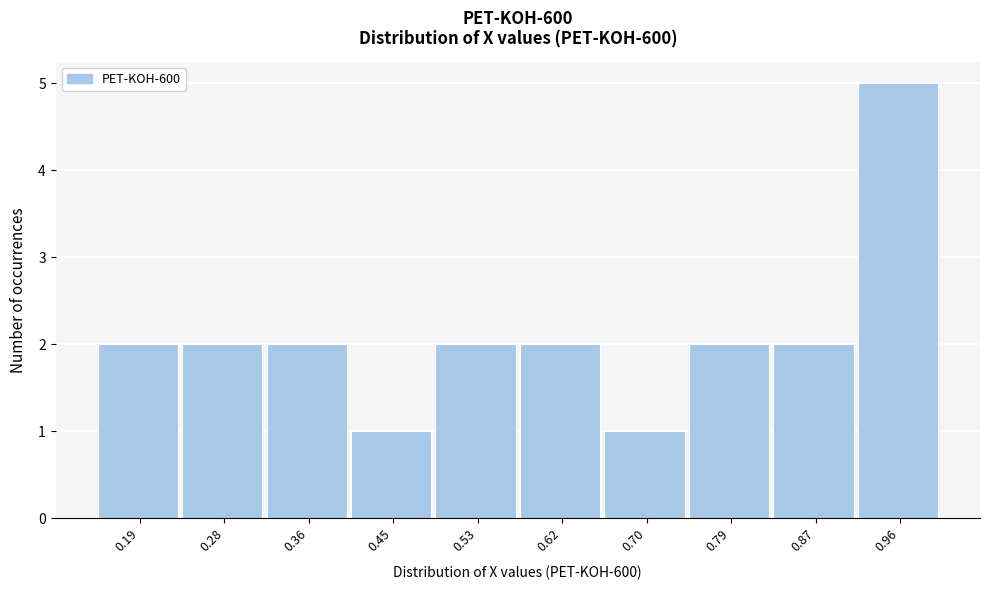

How tall is the bar that spans 0.15 to 0.23 on the x-axis? Neither the bar edges nor the heights are printed on the chart, so give them approximately, as read against the axes.

2